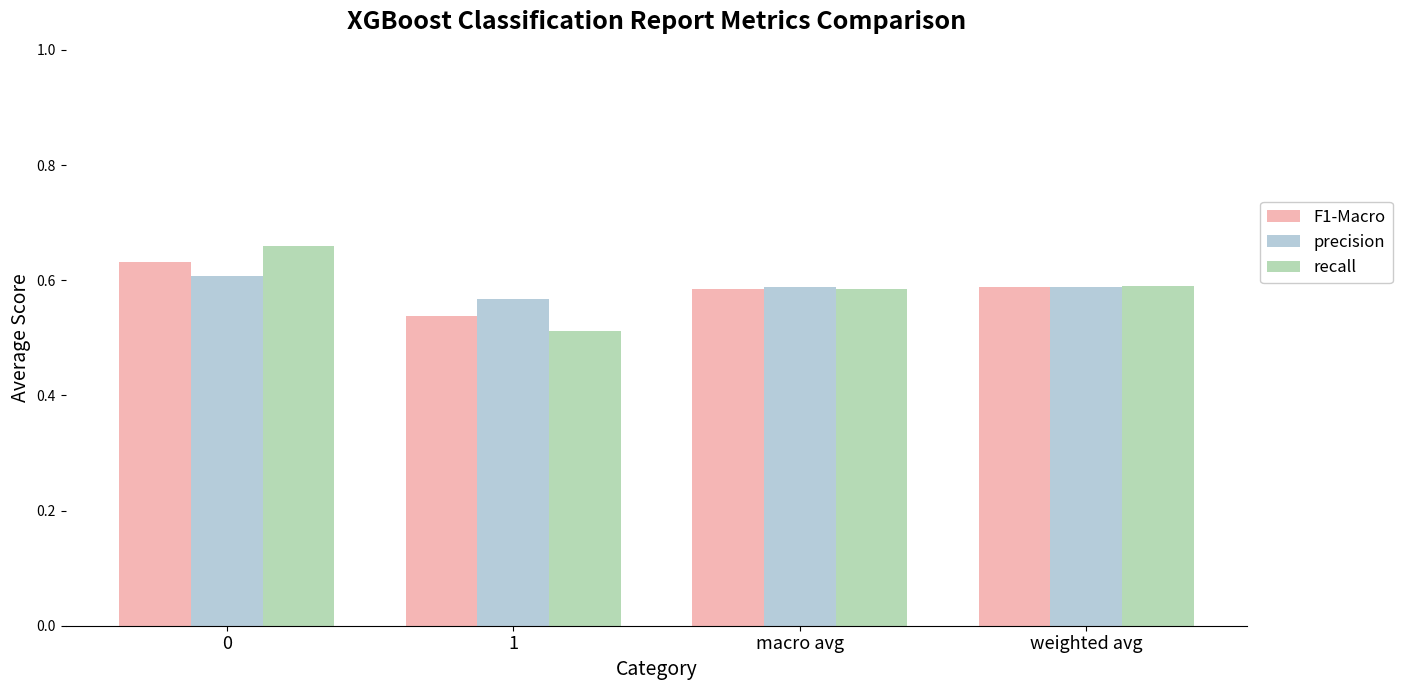

What is the total value across all series at 0?

1.9